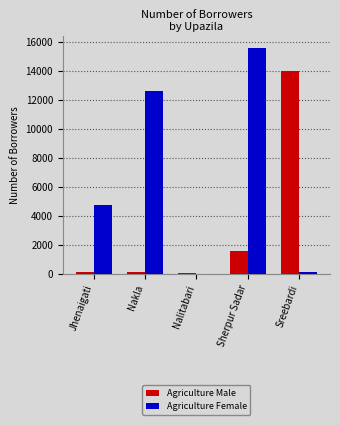

The value of Agriculture Male at Sherpur Sadar is 532. True or false?

False